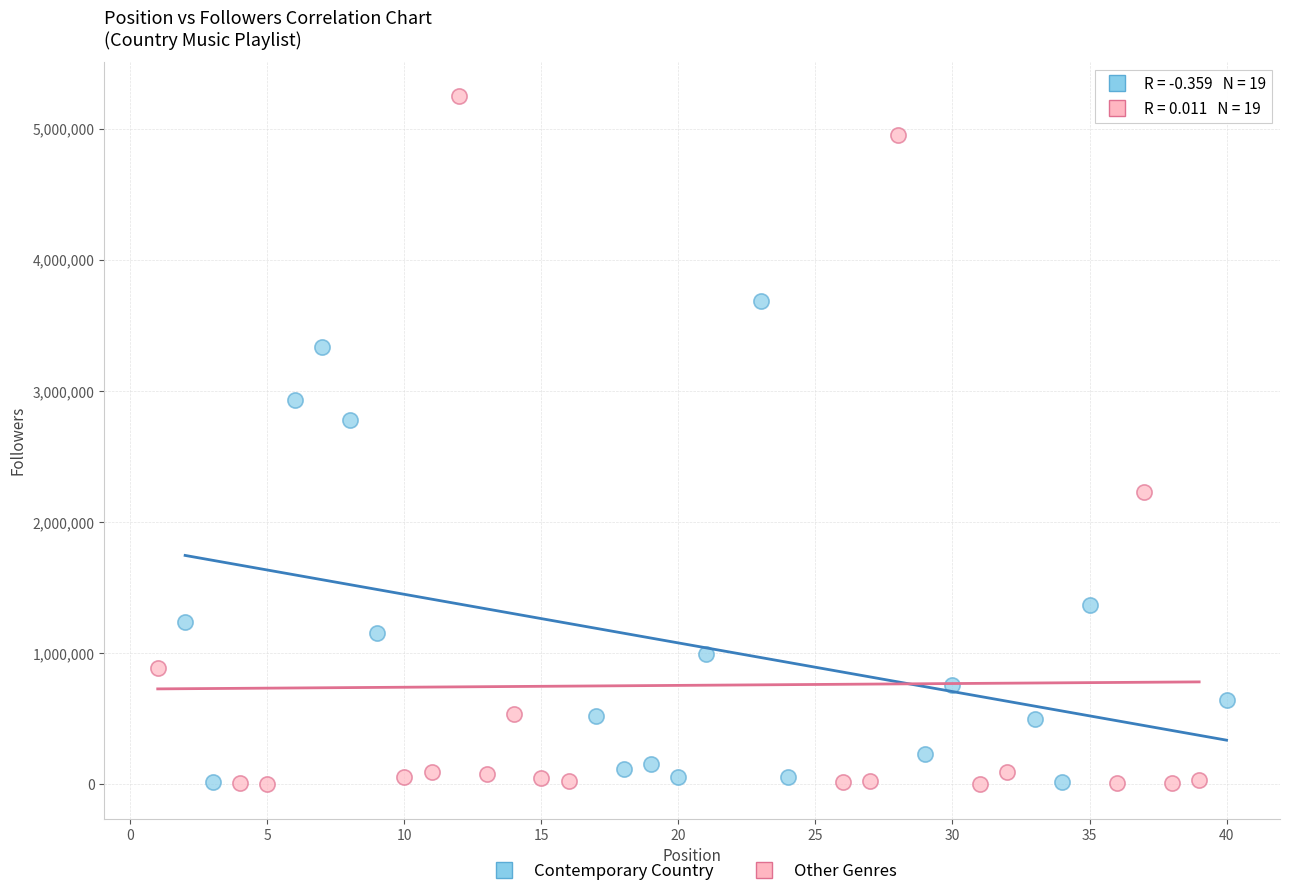

Which series reaches the maximum Y coordinate?

Other Genres